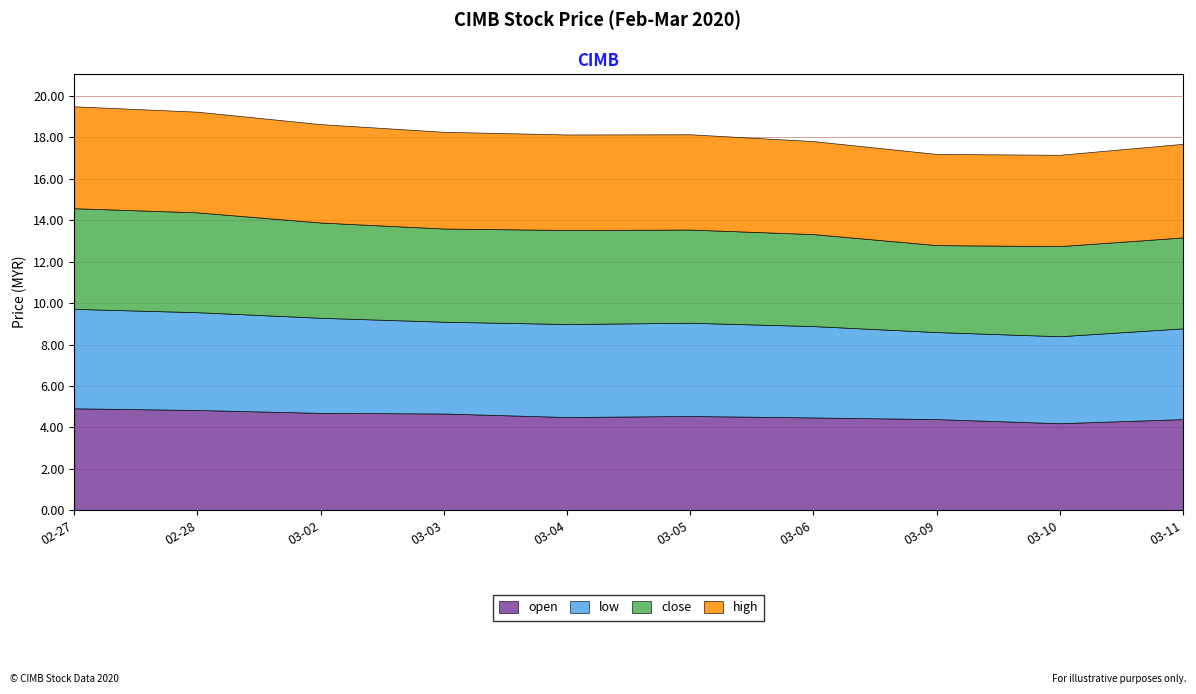

How many close values are between 4 and 5?

10